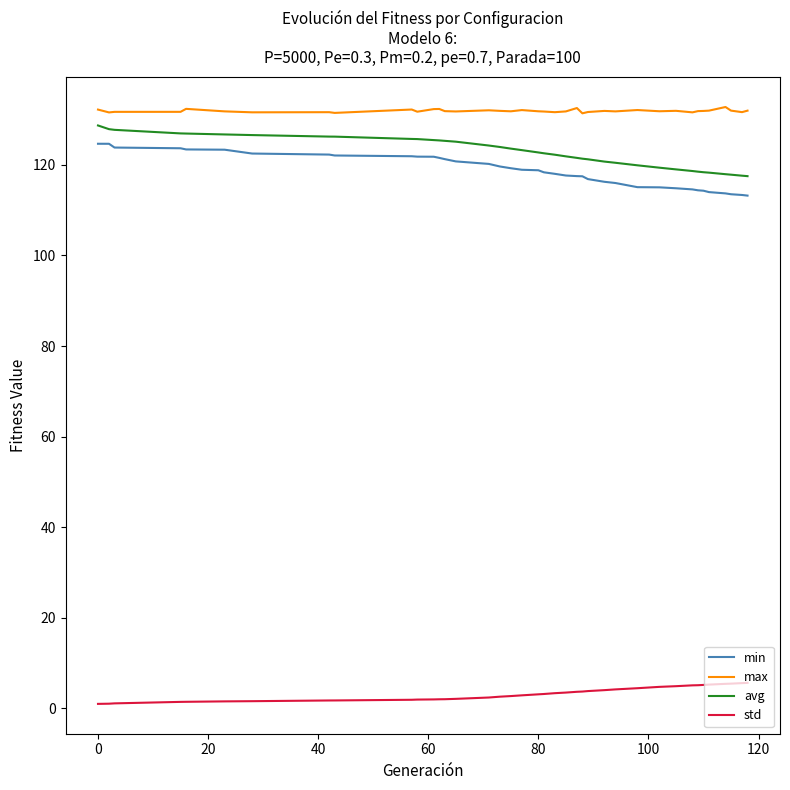

What is the greatest value displayed?

132.8